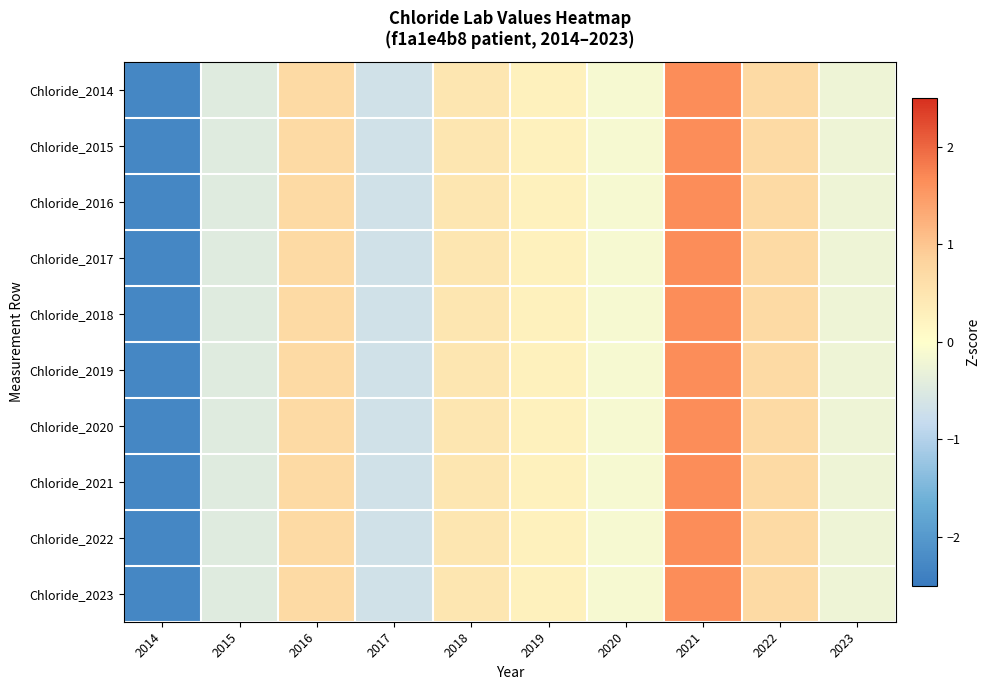

At 2017, list the series in order from largest to smallest.

Chloride_2014, Chloride_2015, Chloride_2016, Chloride_2017, Chloride_2018, Chloride_2019, Chloride_2020, Chloride_2021, Chloride_2022, Chloride_2023